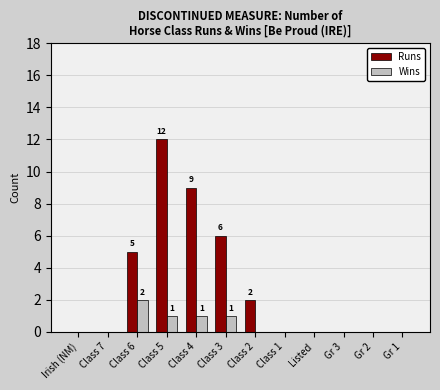

True or false: Wins has a value of 1 at Gr 3.

False